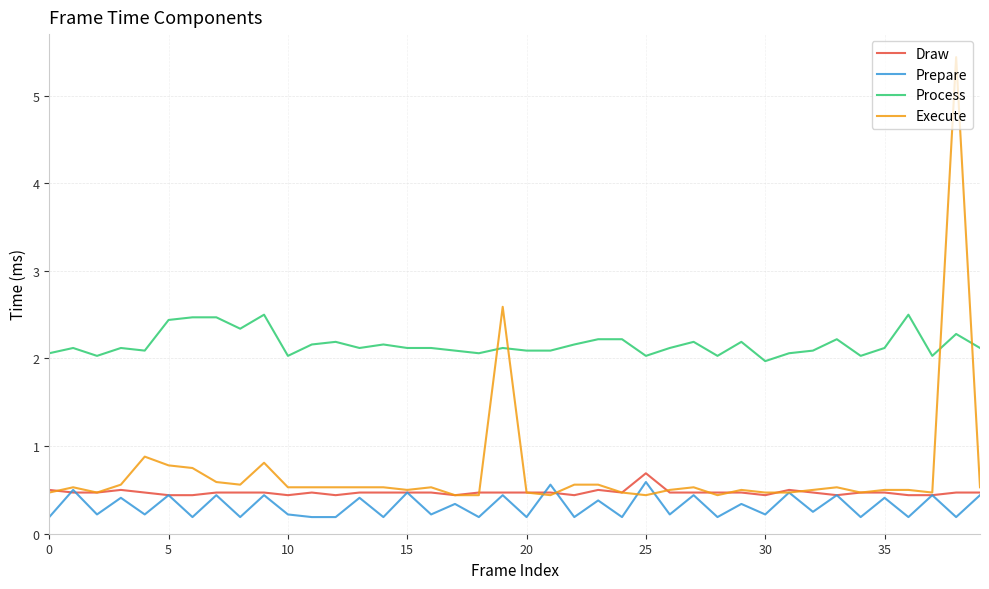

Which series has the largest range (max minus min)?

Execute